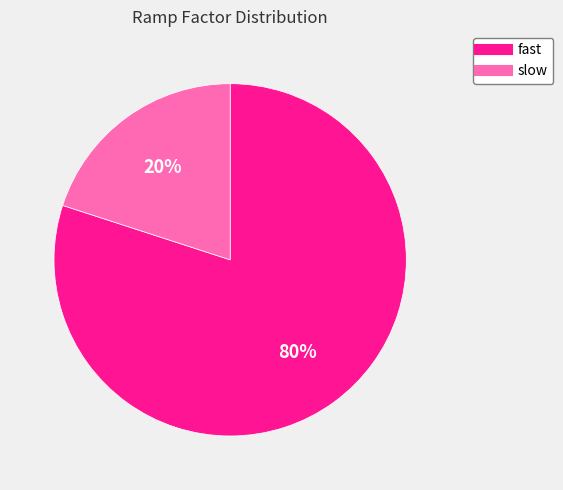

To the nearest percent, what is the difference between the largest and smallest slice percentages?

60%